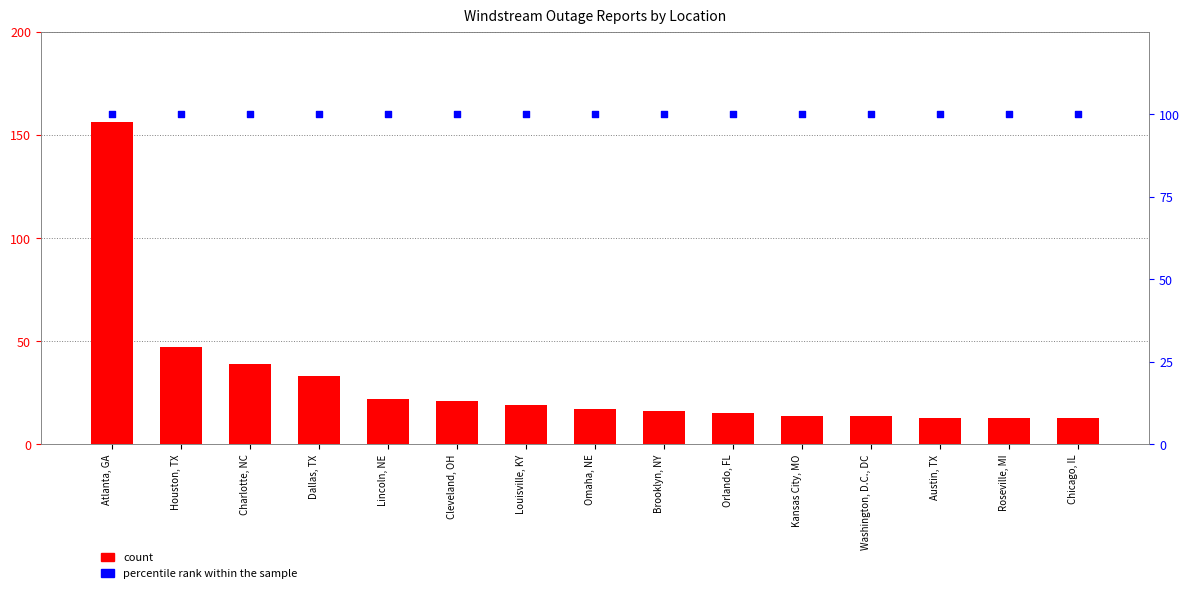

At how many categories does at least one series exceed 114?

1